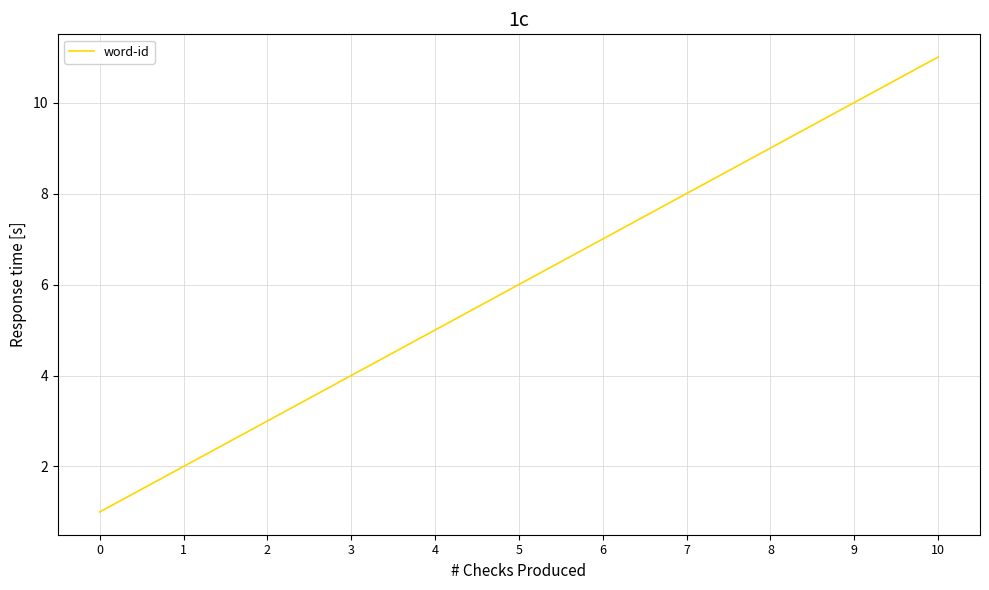

The value at 3 is 6. True or false?

False